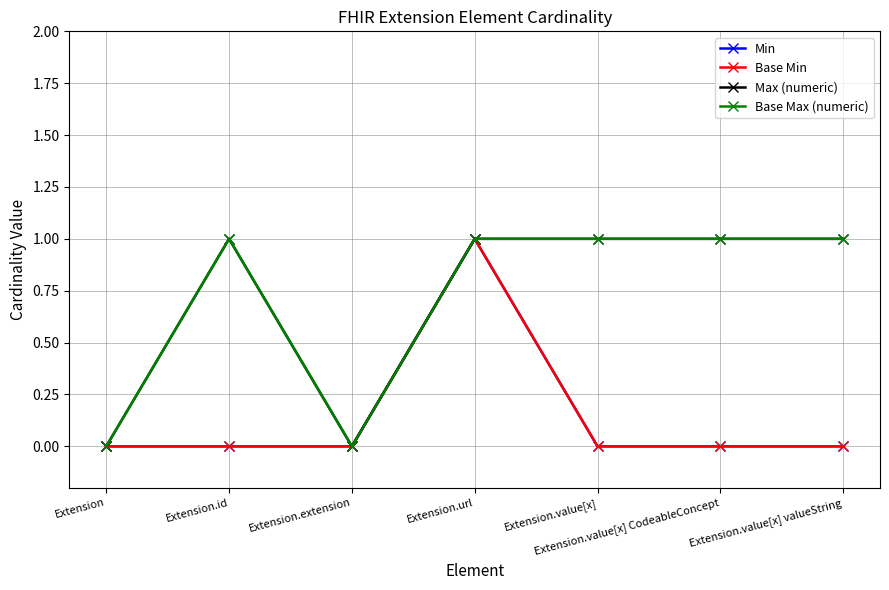

Is this an area chart (filled region under the line)?

No